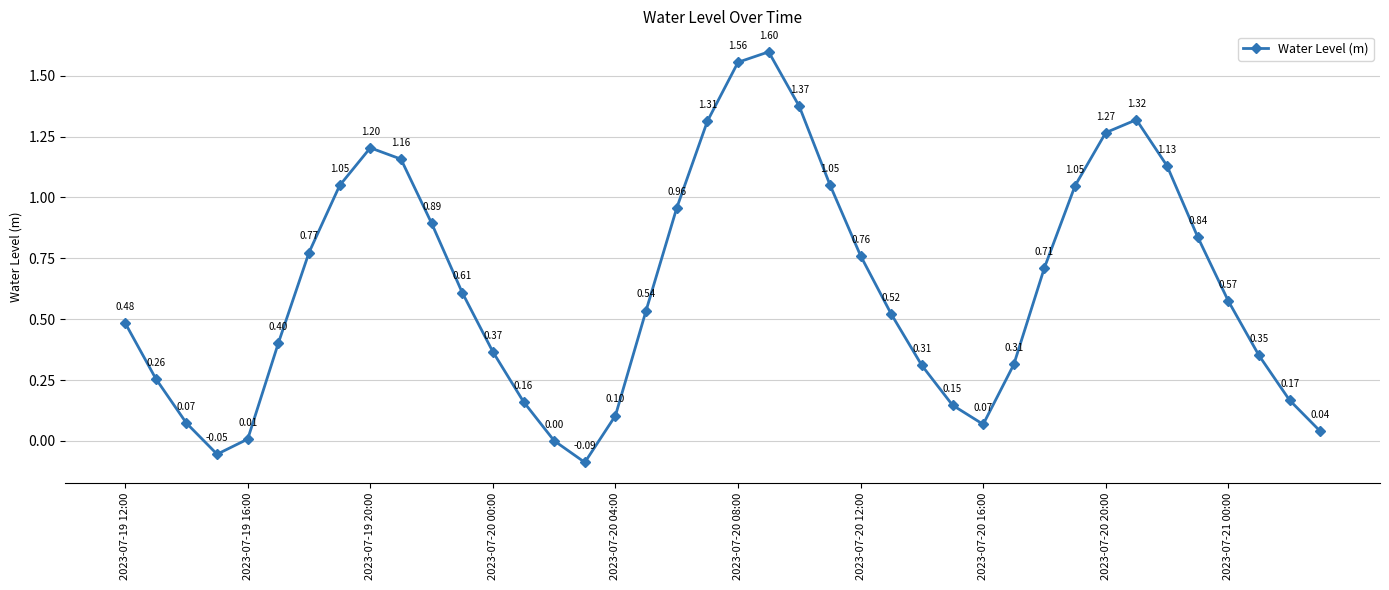

What is the sum of all values?

25.4